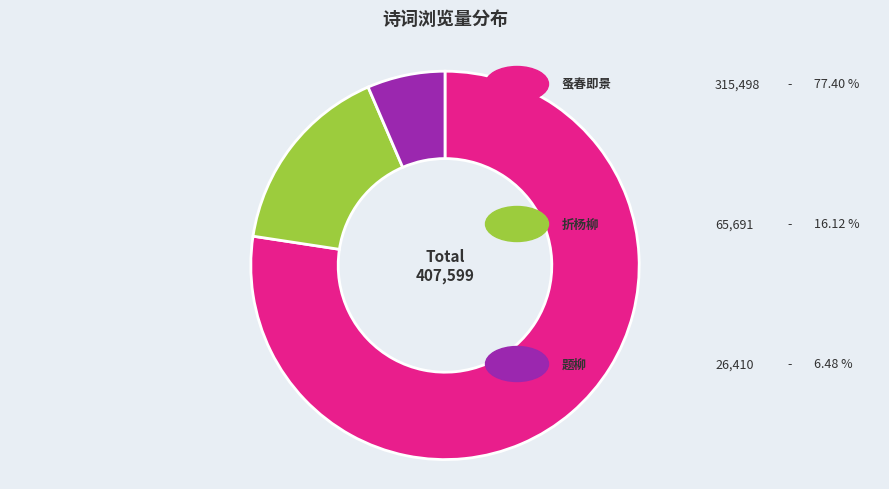

Is there a majority slice in this chart?

Yes